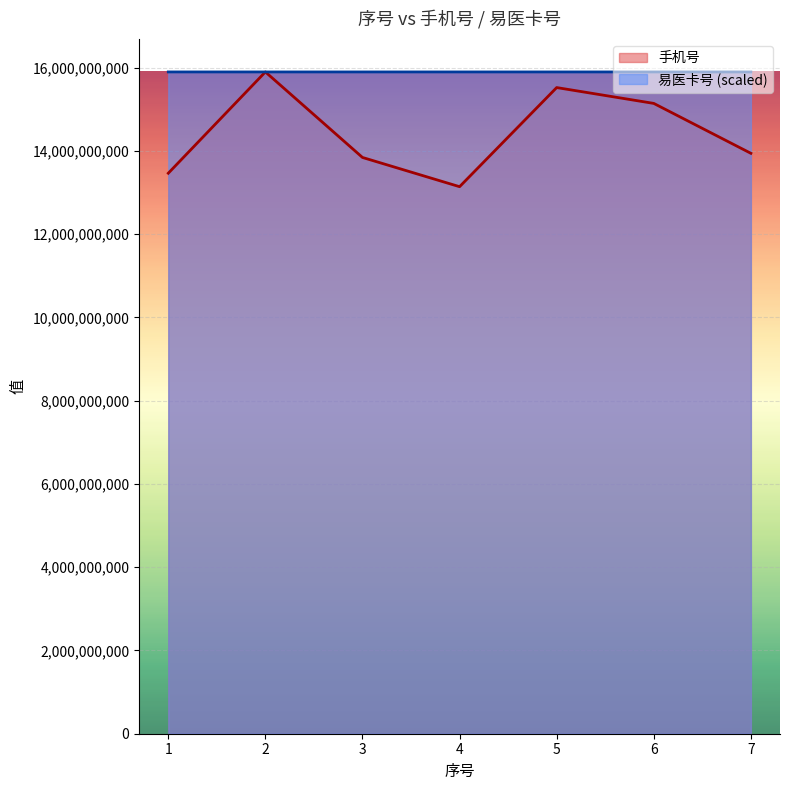

What are all the series names shown in the legend?

手机号, 易医卡号 (scaled)